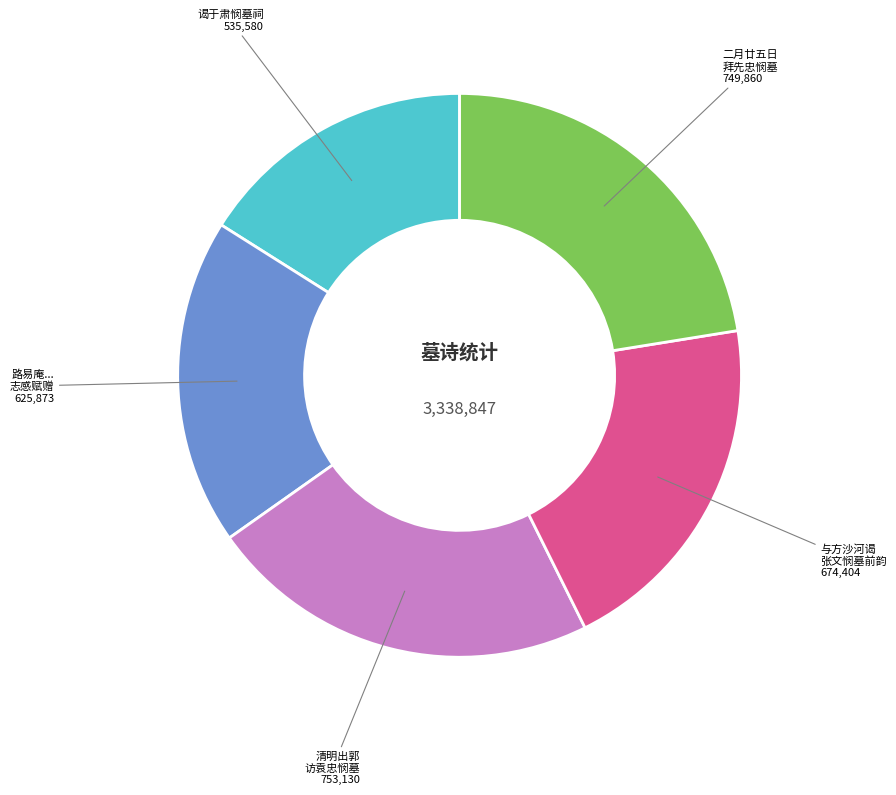

Is there a majority slice in this chart?

No